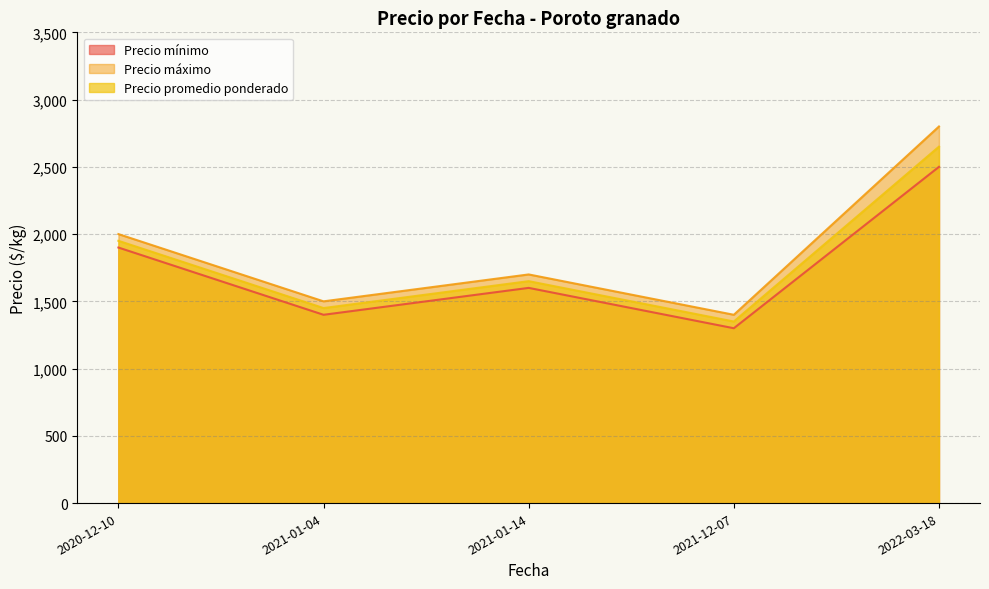

At which label does Precio promedio ponderado first exceed 1650?

2020-12-10